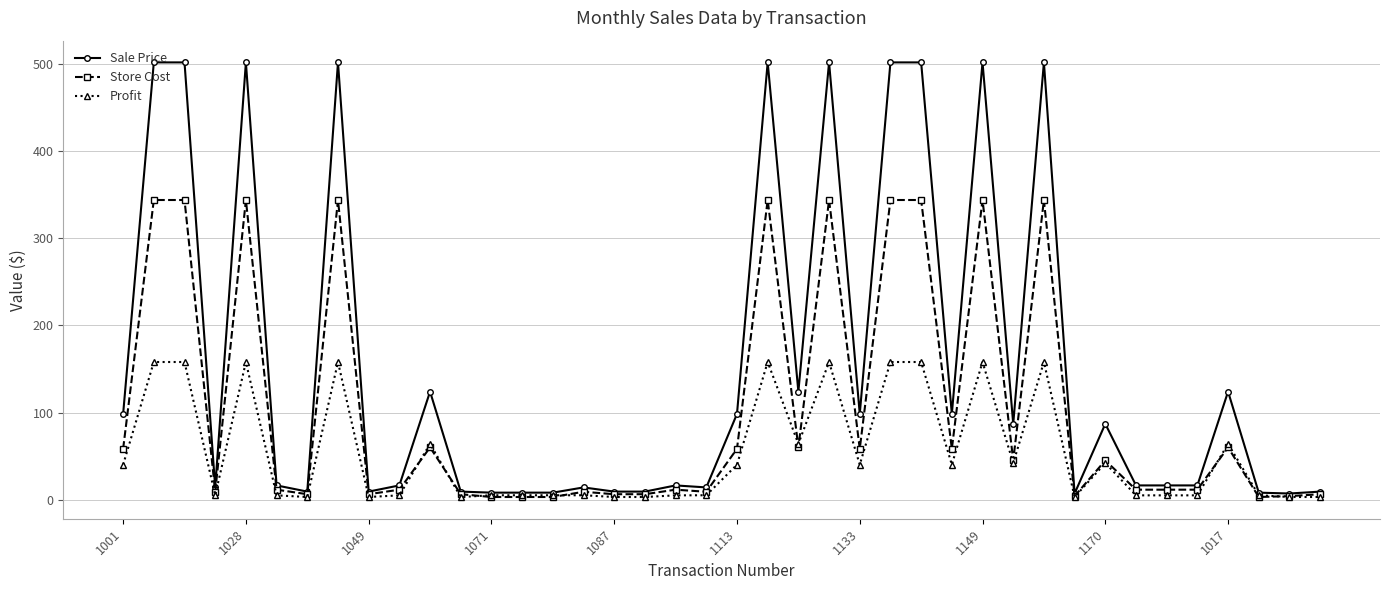

True or false: Sale Price has more than 2 points higher than both neighbors.

True